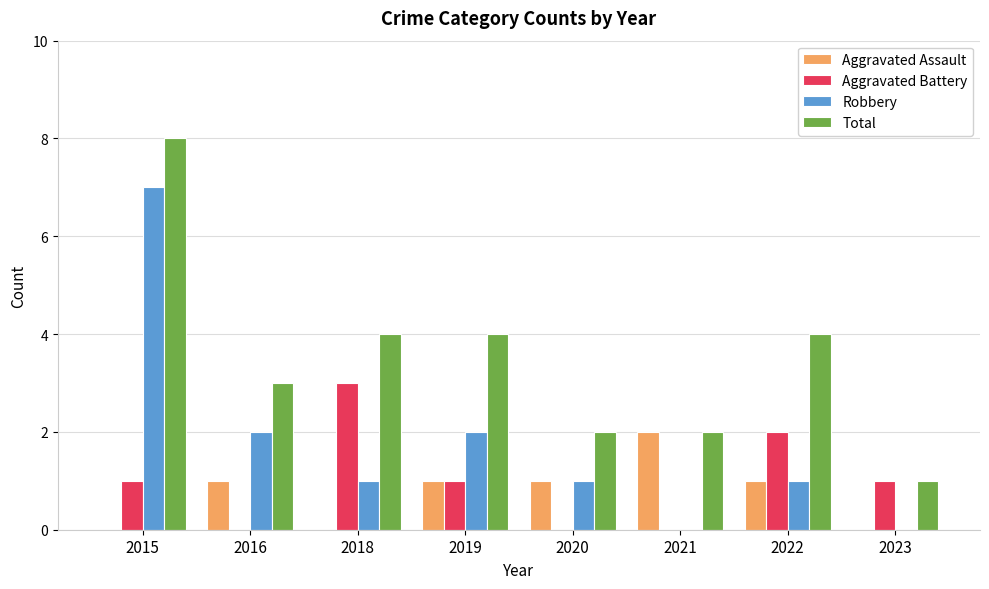

Reading left to right, transcribe all the data shown in this chart.

Aggravated Assault: 2015=0	2016=1	2018=0	2019=1	2020=1	2021=2	2022=1	2023=0
Aggravated Battery: 2015=1	2016=0	2018=3	2019=1	2020=0	2021=0	2022=2	2023=1
Robbery: 2015=7	2016=2	2018=1	2019=2	2020=1	2021=0	2022=1	2023=0
Total: 2015=8	2016=3	2018=4	2019=4	2020=2	2021=2	2022=4	2023=1